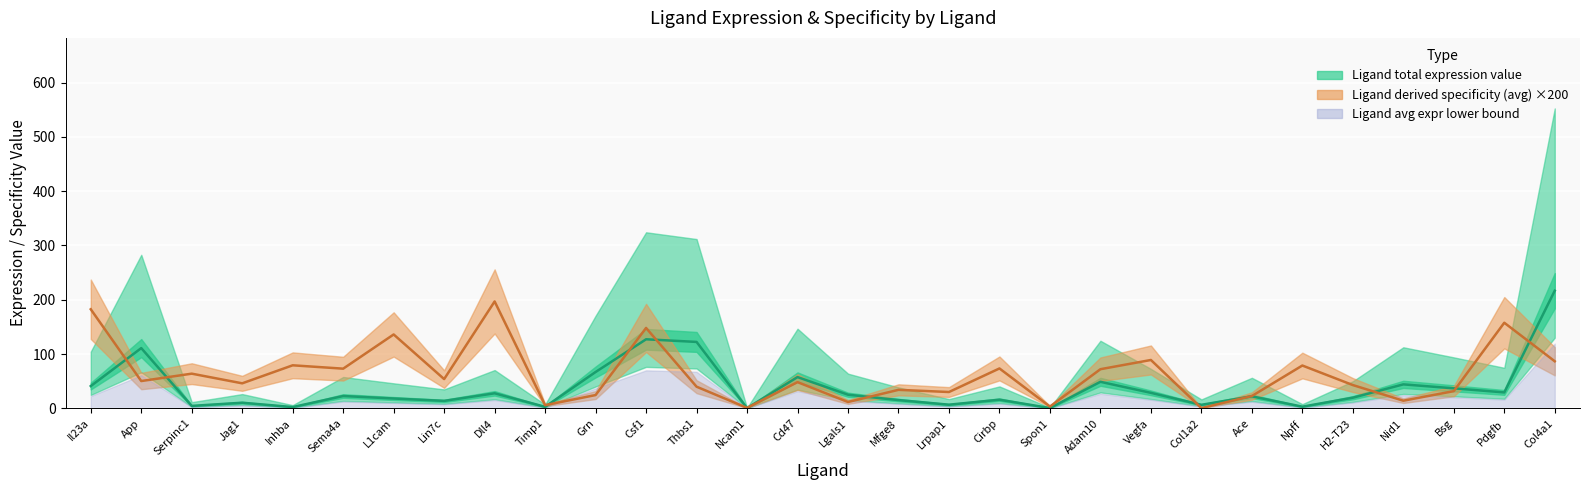

List the labels in order of Ligand derived specificity (avg) value, largest first.

Dll4, Il23a, Pdgfb, Csf1, L1cam, Vegfa, Col4a1, Inhba, Npff, Cirbp, Sema4a, Adam10, Serpinc1, Lin7c, App, Cd47, Jag1, H2-T23, Thbs1, Mfge8, Bsg, Lrpap1, Grn, Ace, Nid1, Lgals1, Timp1, Spon1, Ncam1, Col1a2